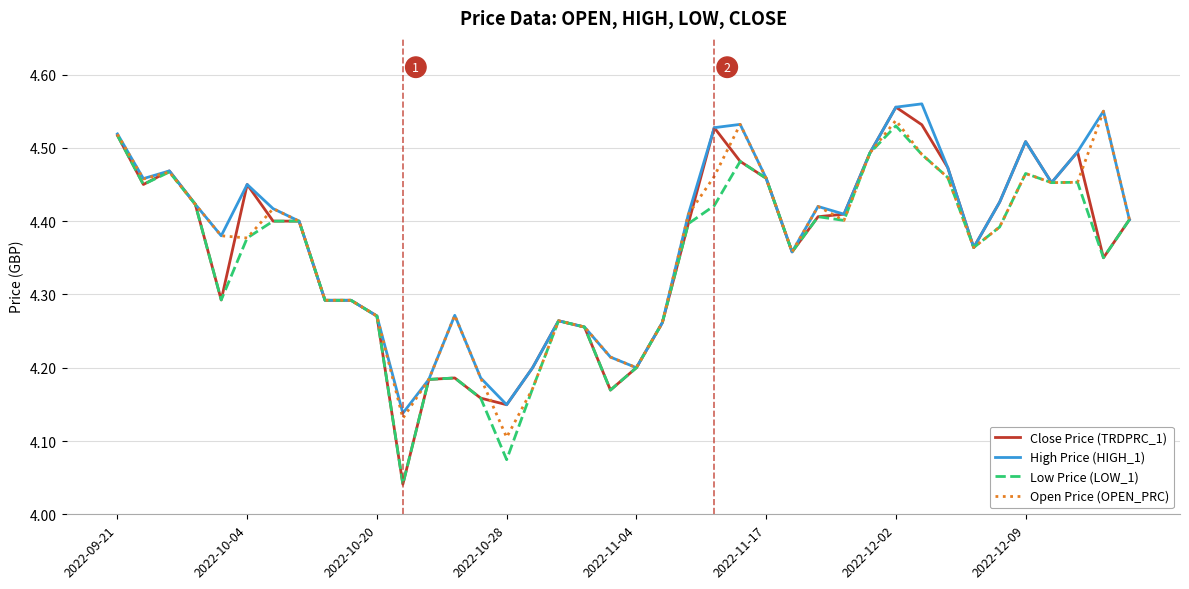

Which series has the largest range (max minus min)?

Close Price (TRDPRC_1)